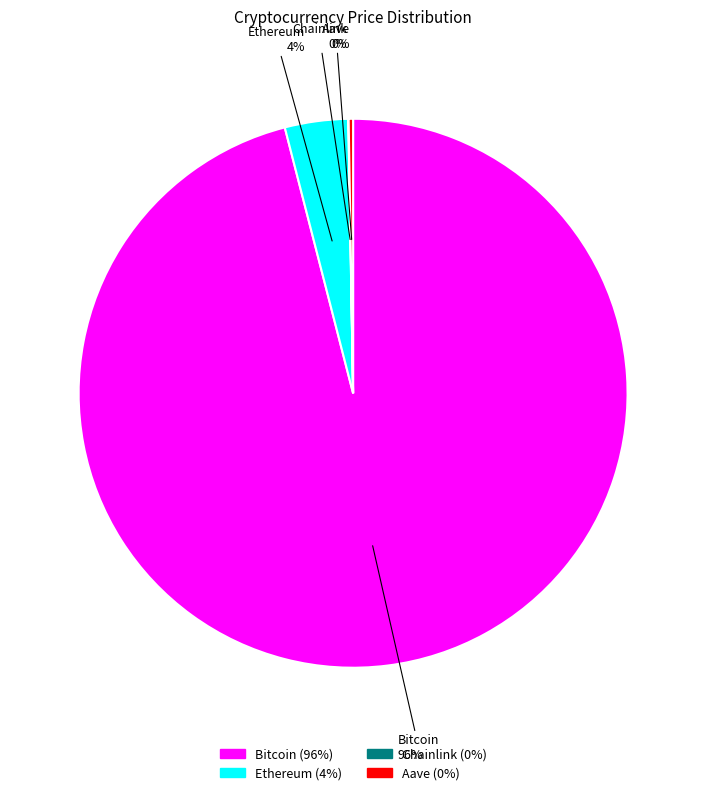

To the nearest percent, what portion does Bitcoin represent?

96%